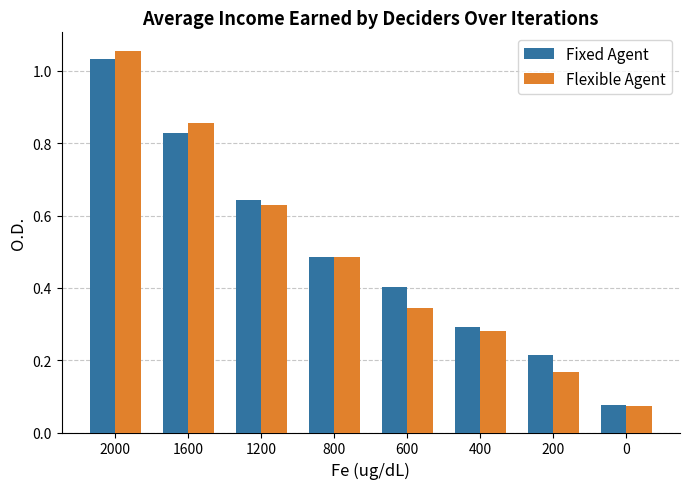

True or false: Flexible Agent has a value of 0.3 at 600.

True